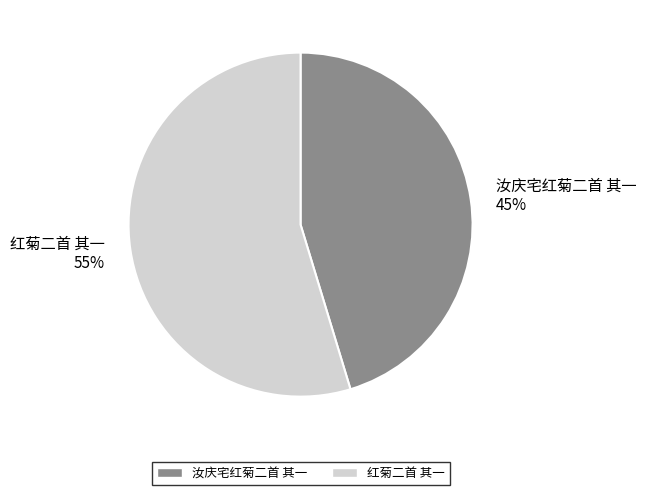

Is it true that 汝庆宅红菊二首 其一 is 45% of the pie?

True